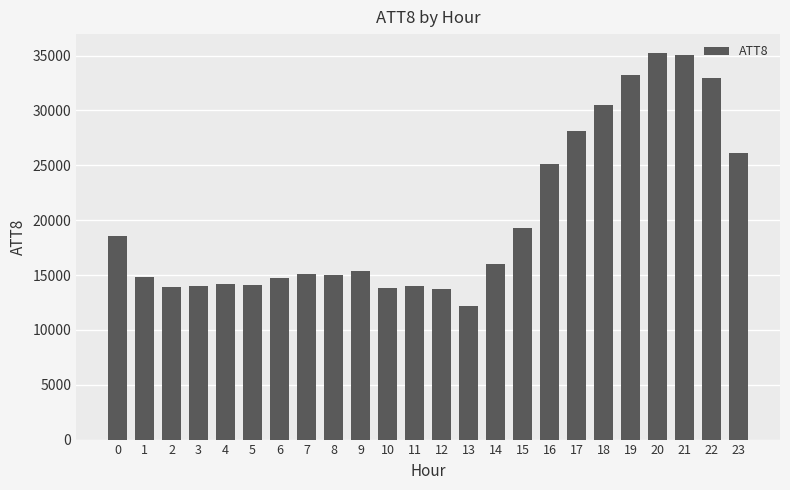

Are the bars grouped side by side (vs. stacked)?

No